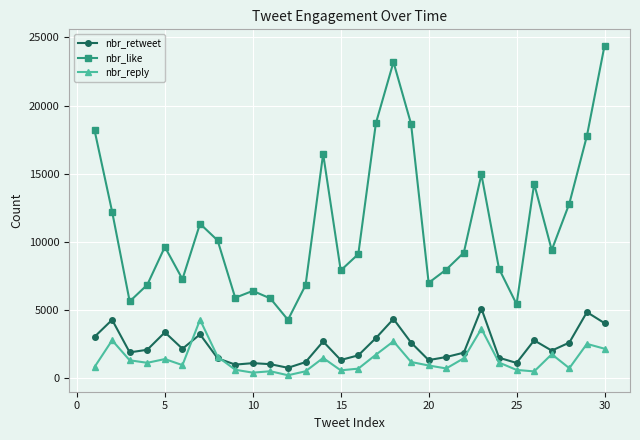

What is the maximum value for nbr_retweet?

5113